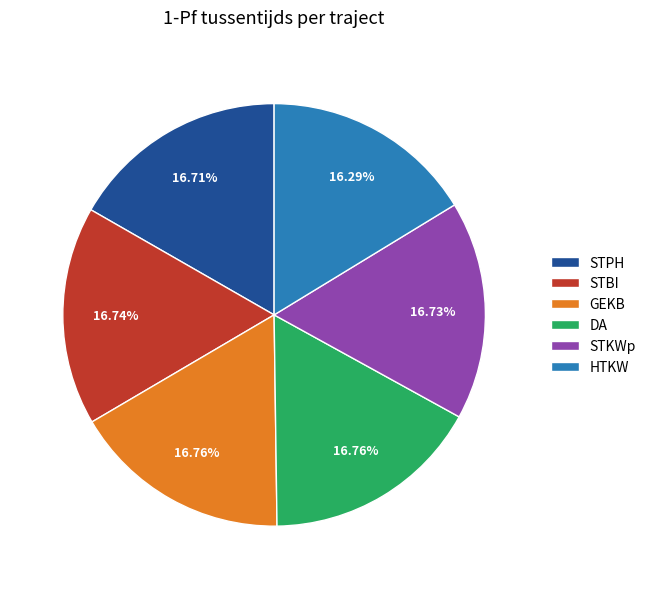

How many segments does this pie chart have?

6